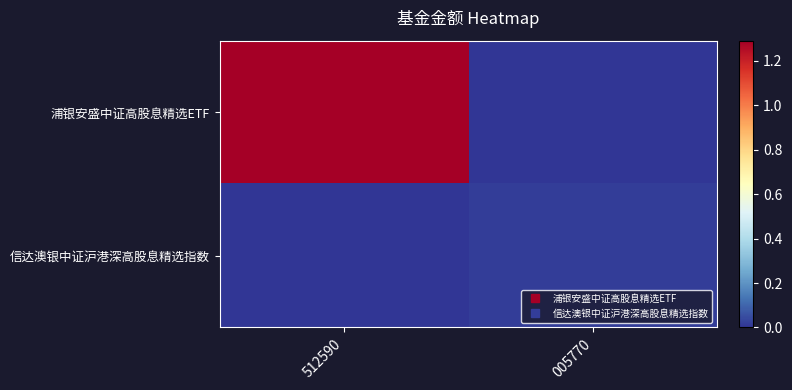

Reading right to left, list all the values displayed in this chart.

浦银安盛中证高股息精选ETF: 005770=0.0	512590=1.3
信达澳银中证沪港深高股息精选指数: 005770=0.0	512590=0.0